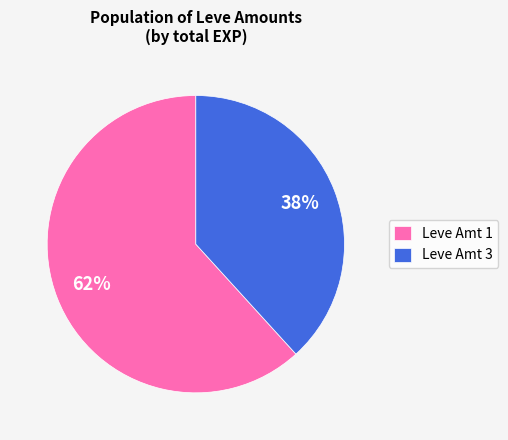

Is the sum of Leve Amt 3 and Leve Amt 1 greater than half?

Yes